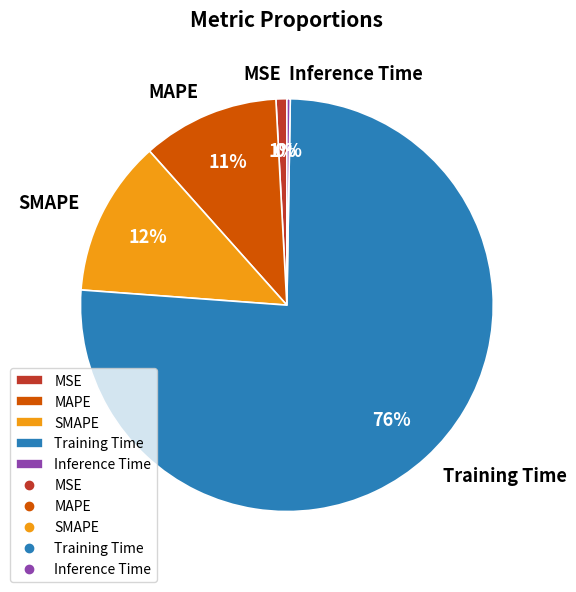

To the nearest percent, what is the average slice percentage?

20%